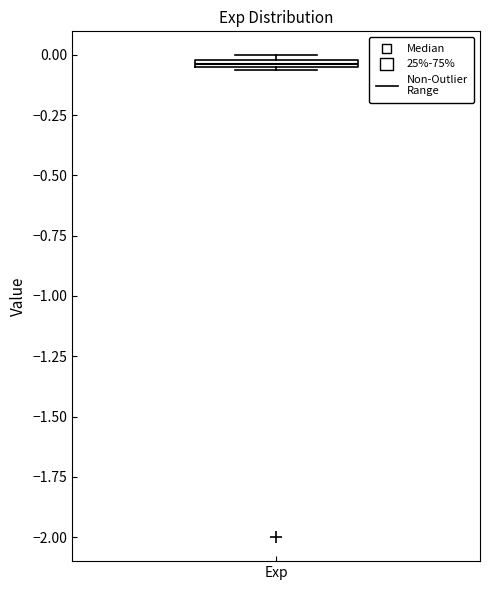

Where is the lower edge of the box for Exp on the y-axis? The values are not printed on the chart, so give them approximately, as read against the axis.

-0.05